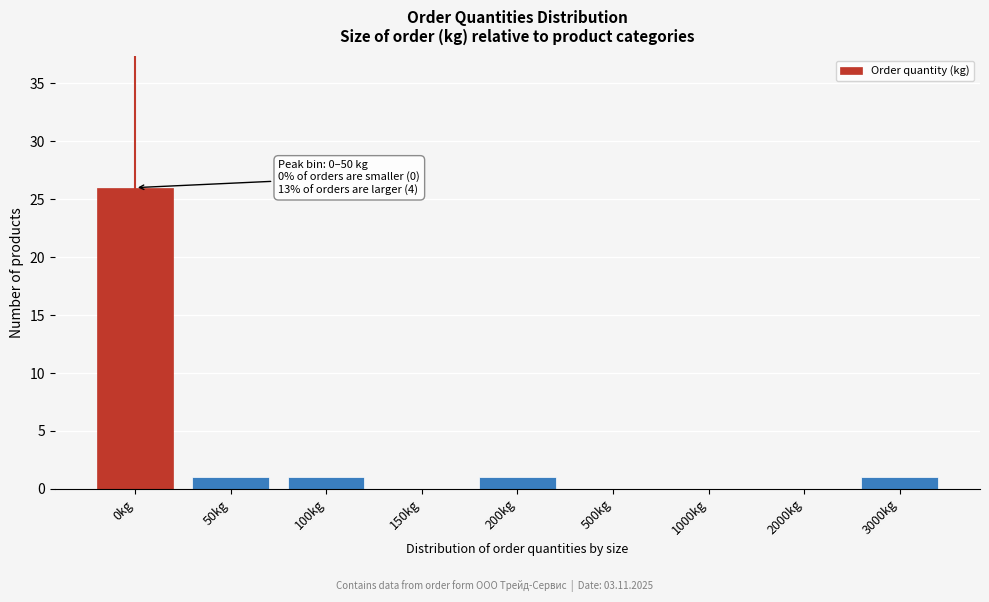

Reading left to right, list all the values displayed in this chart.

0kg=26	50kg=1	100kg=1	150kg=0	200kg=1	500kg=0	1000kg=0	2000kg=0	3000kg=1